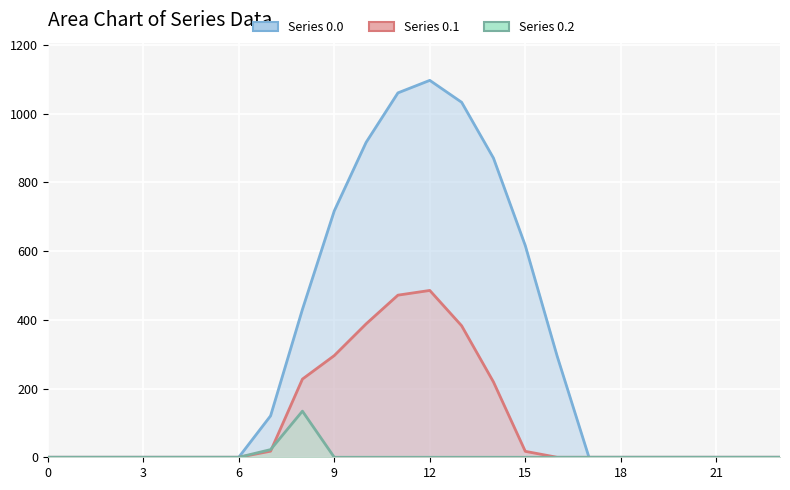

What is the difference between the maximum and second lowest values in the Series 0.1 series?

485.4